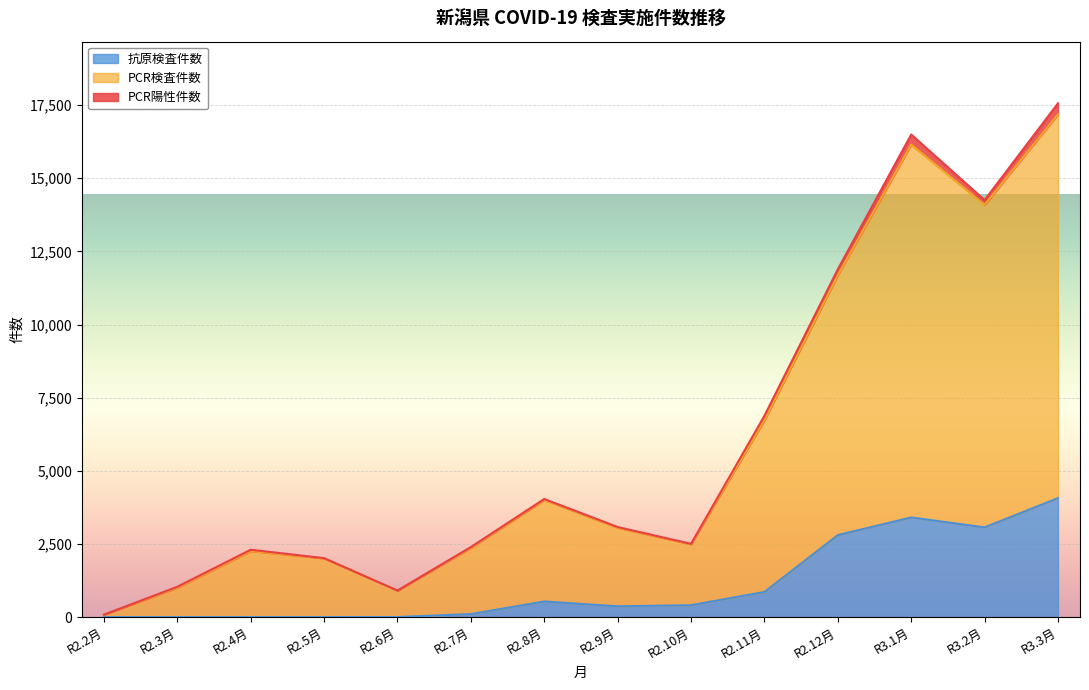

What is the average value of the 抗原検査件数 series?

1115